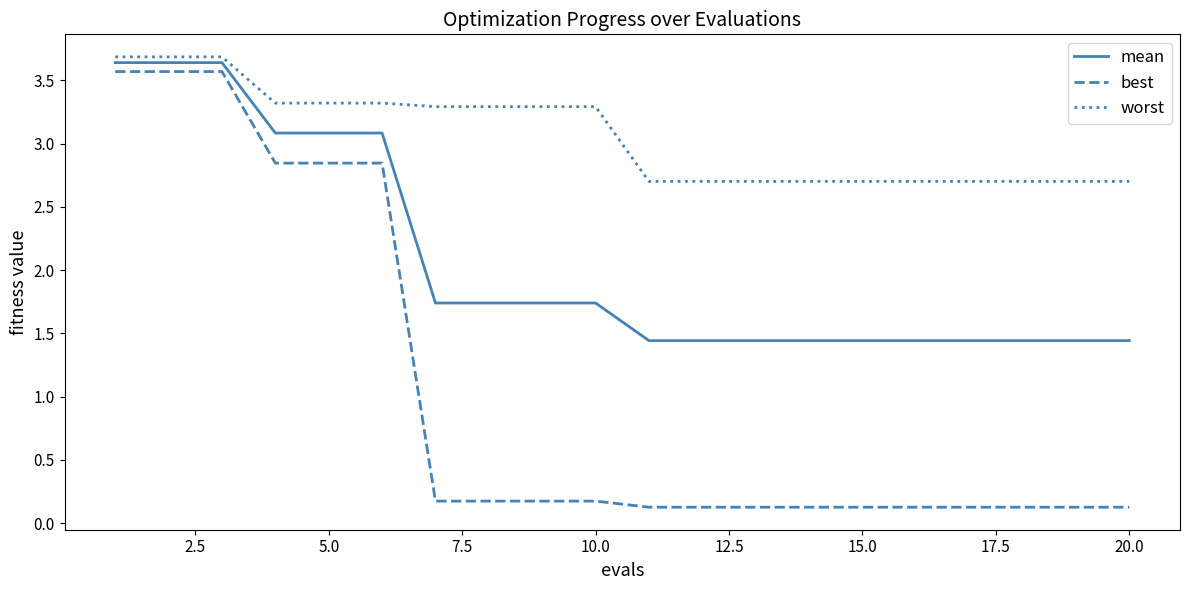

Which series has the largest total across all categories?

worst